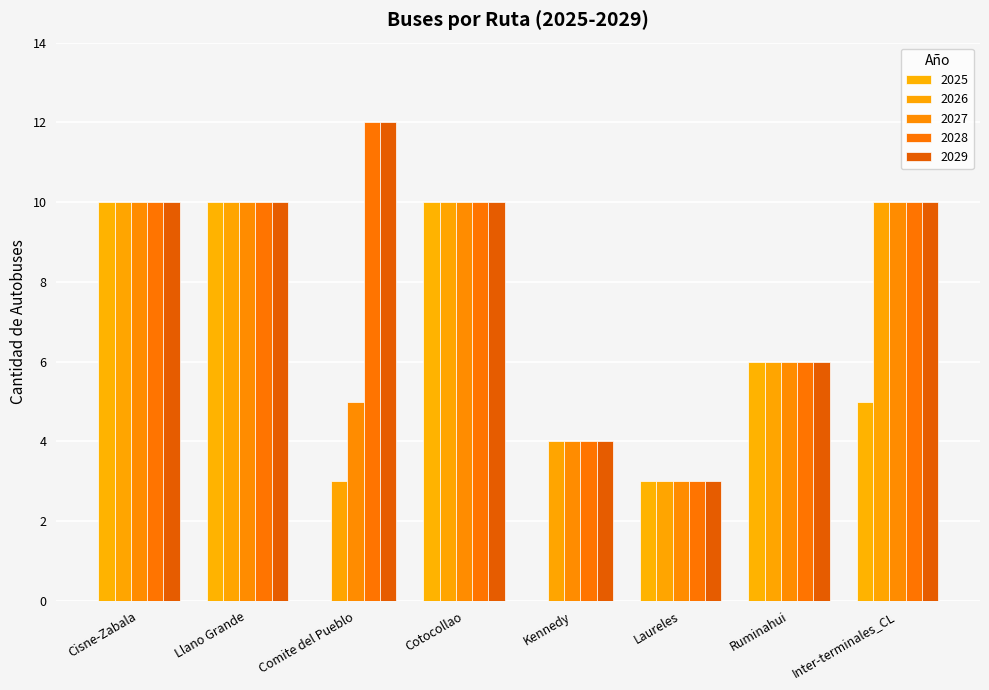

What is the highest value of the 2028 series?

12